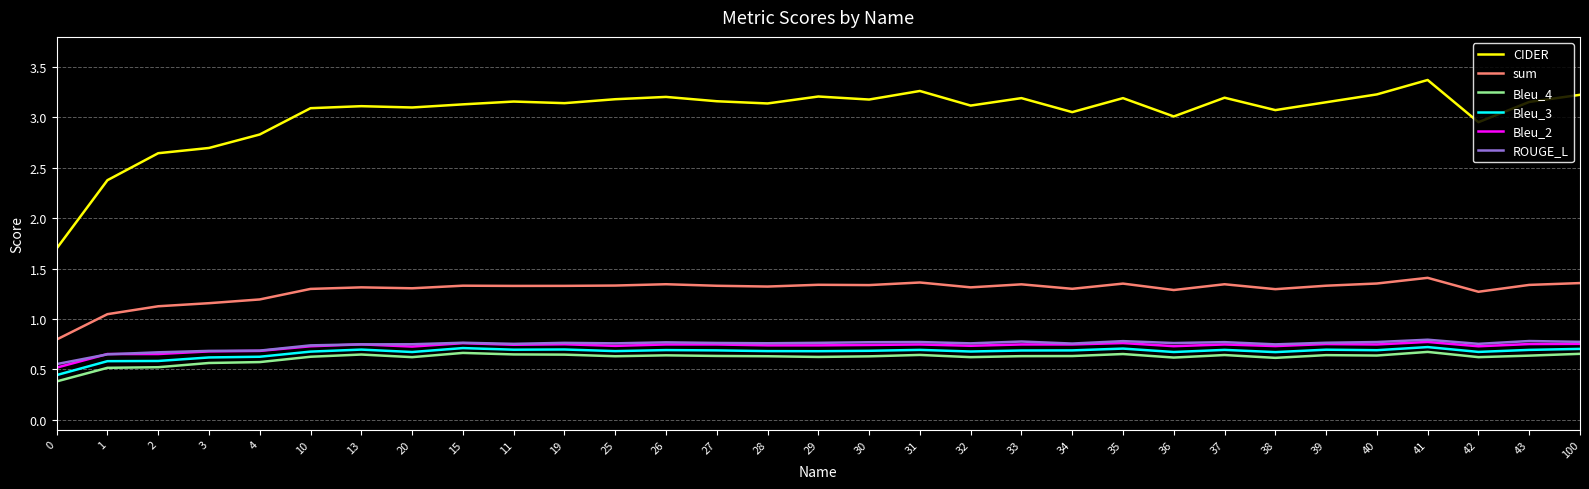

True or false: ROUGE_L has a value of 0.6 at 0.

True